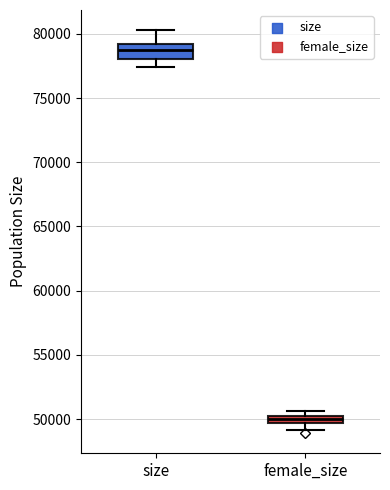

Comparing the boxes themselves (not the whiskers), which one is the tallest?

size